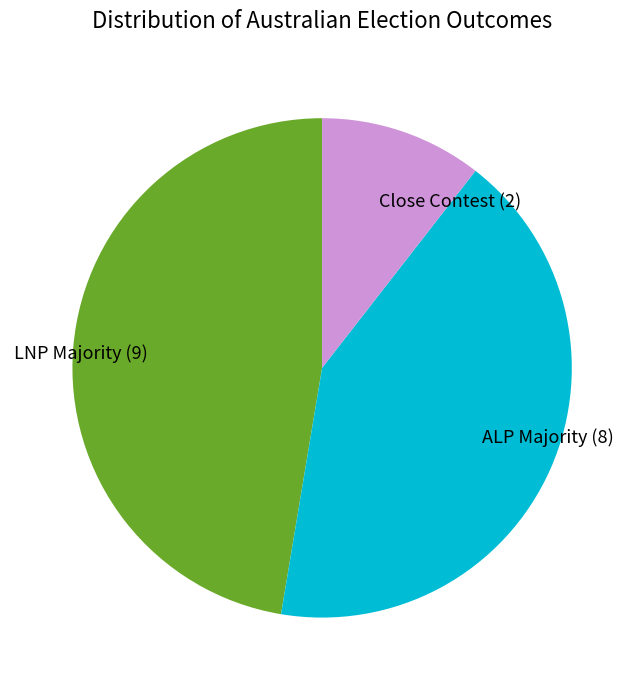

Between Close Contest (2) and ALP Majority (8), which is larger?

ALP Majority (8)